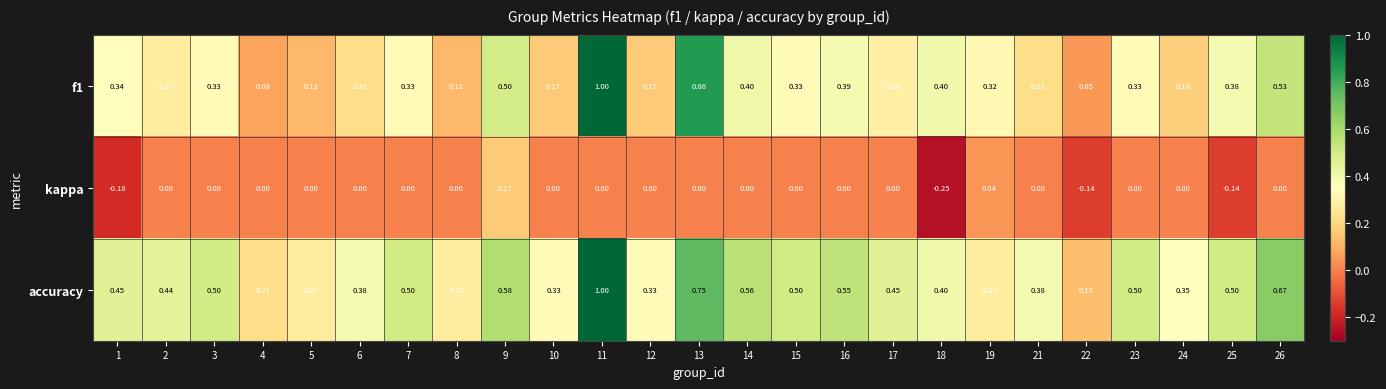

Is the value of f1 at 14 greater than the value of kappa at 12?

Yes